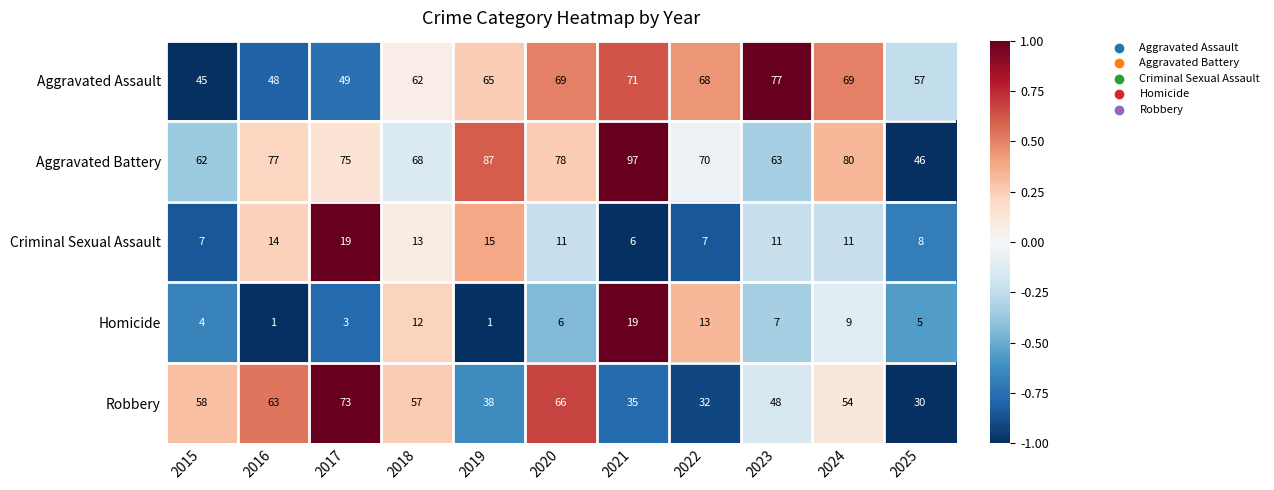

The value of Robbery at 2015 is 82. True or false?

False